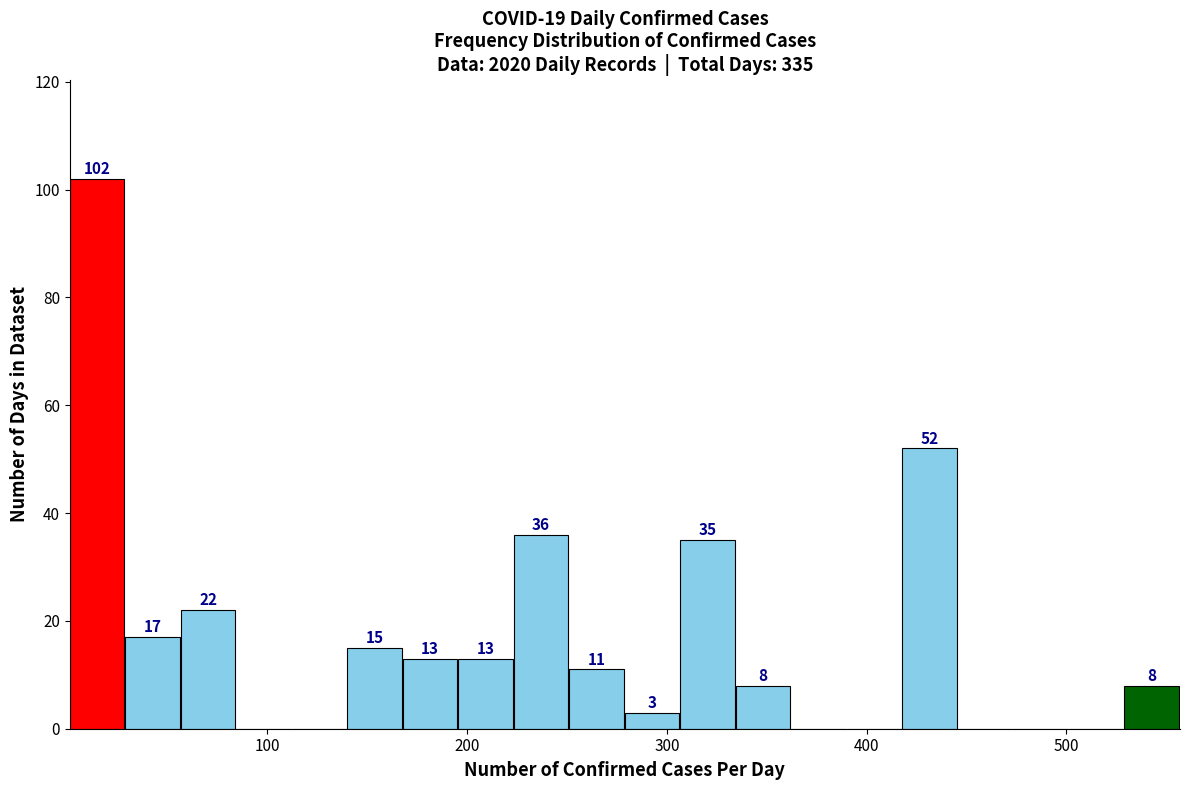

Around what value on the x-axis is the tallest bar? Give the approximate position of its centre, as read against the axis.

10